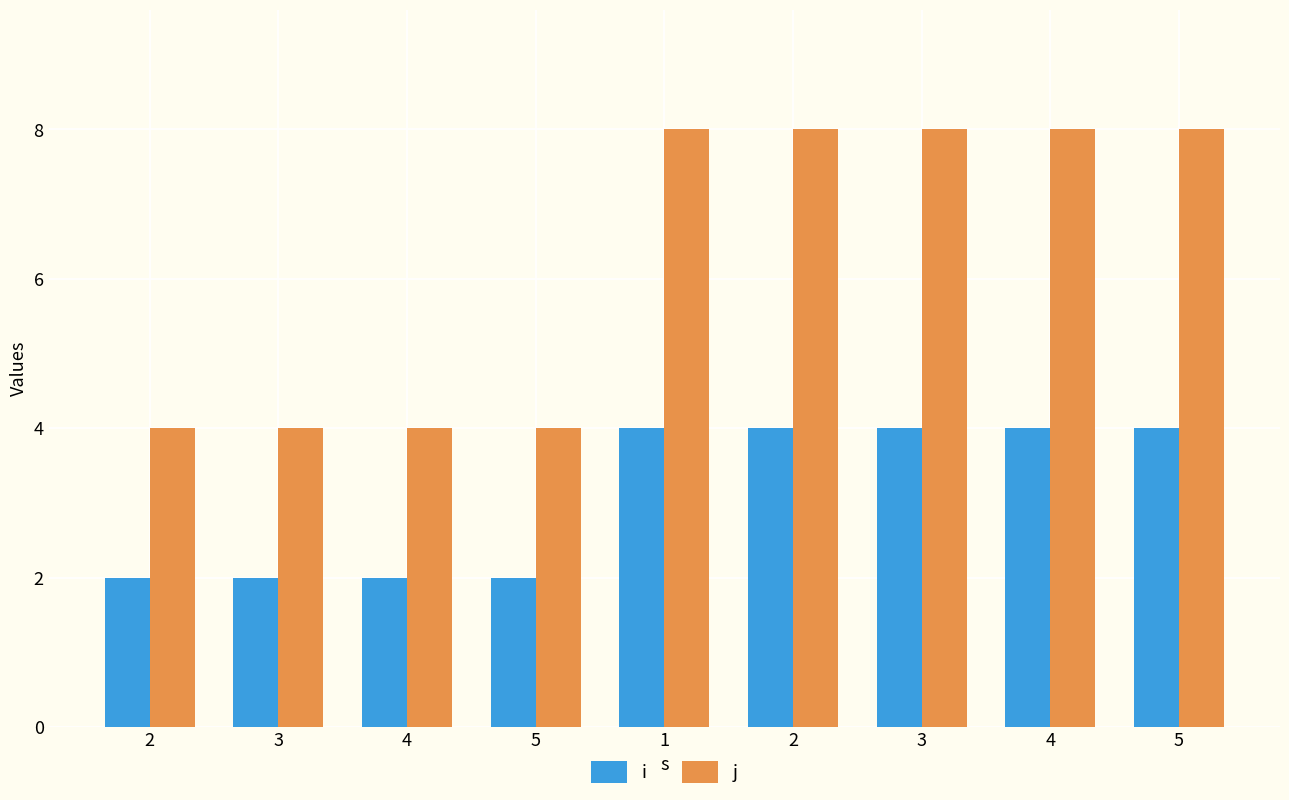

What is the label of the 1st bar from the right?

5